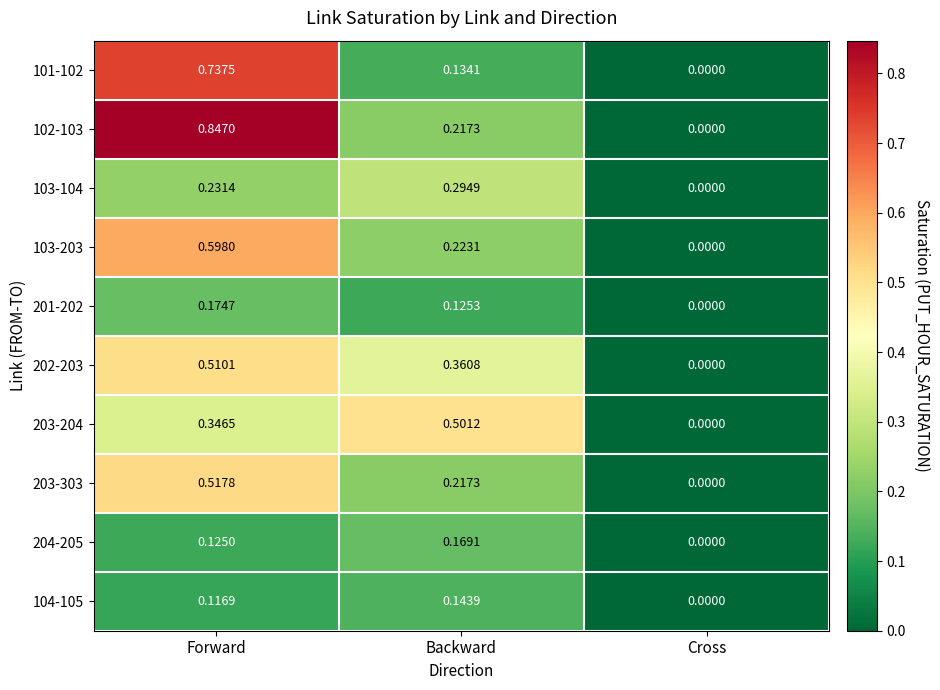

Which category has the highest value across all series?

Forward